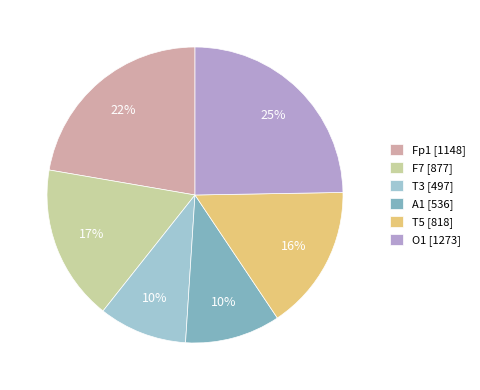

To the nearest percent, what is the difference between the largest and smallest slice percentages?

15%